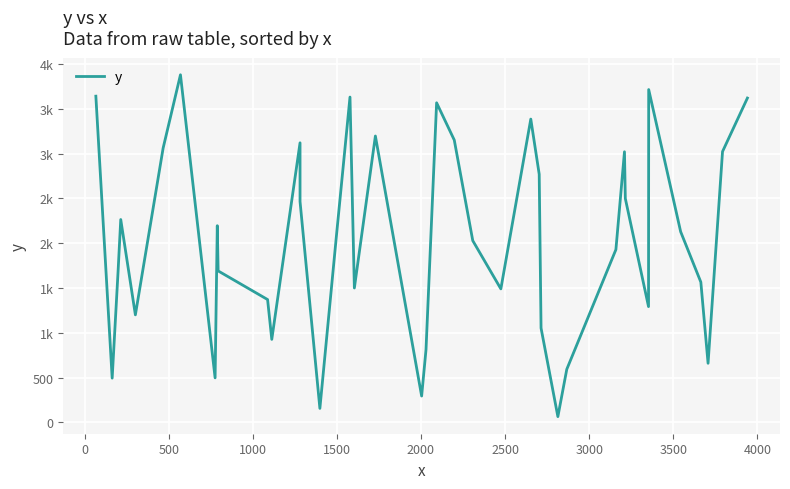

What is the greatest value displayed?

3882